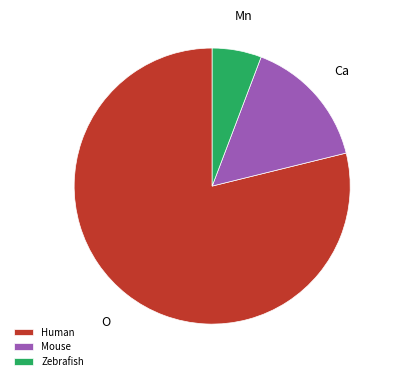

What is the ratio of the value at Zebrafish to the value at Mouse?

0.4